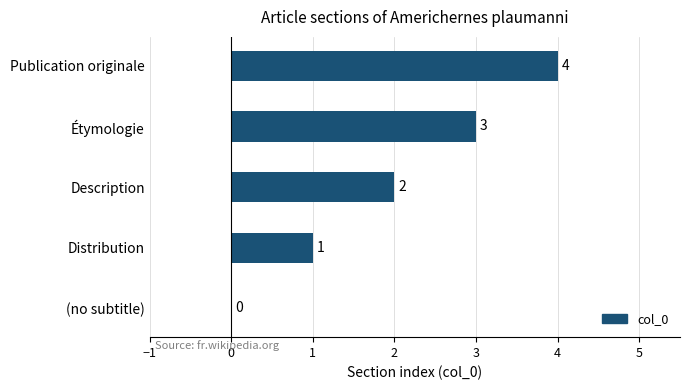

Where is the data nearest to the value 2?

Description